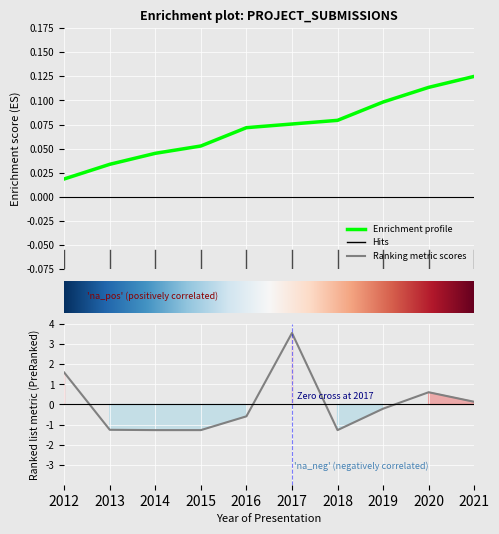

How many values are below 0?

6